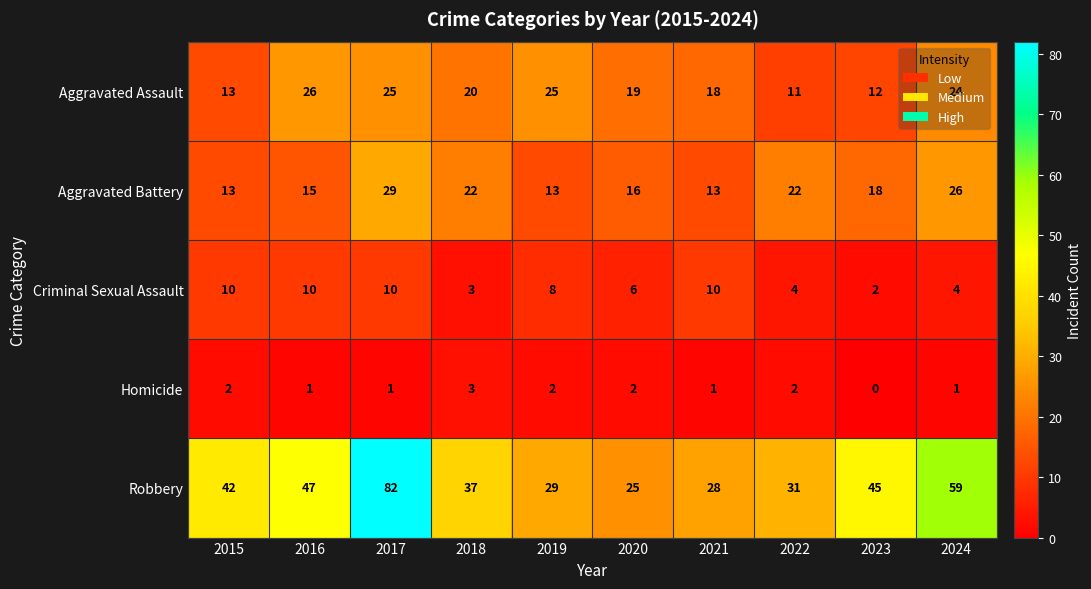

How many distinct data groups are displayed?

5